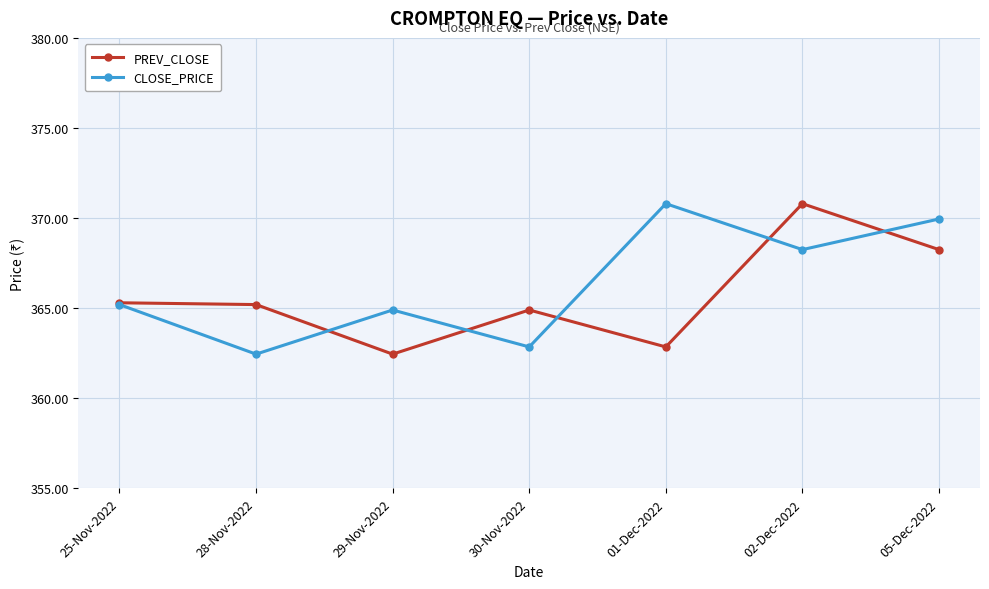

How many interior local valleys does the PREV_CLOSE series have?

2